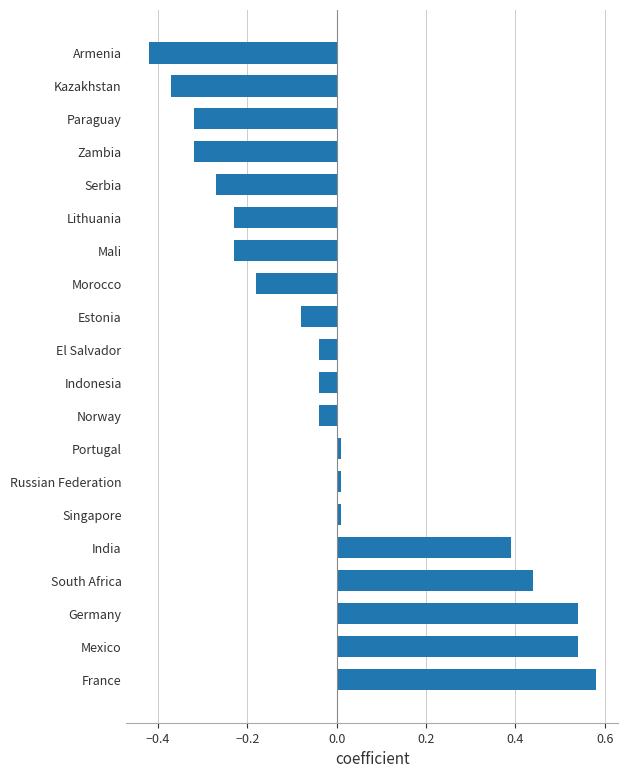

At which category does the chart reach its peak across all series?

France